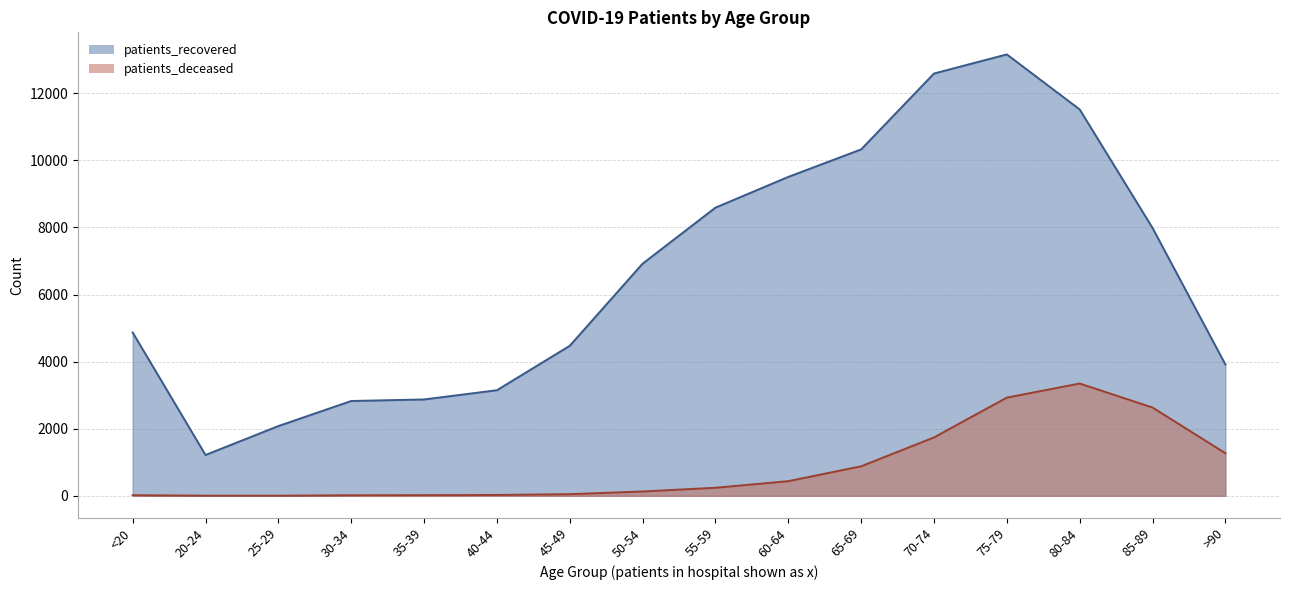

Rank the categories by patients_deceased value from highest to lowest.

80-84, 75-79, 85-89, 70-74, >90, 65-69, 60-64, 55-59, 50-54, 45-49, 40-44, <20, 35-39, 30-34, 20-24, 25-29